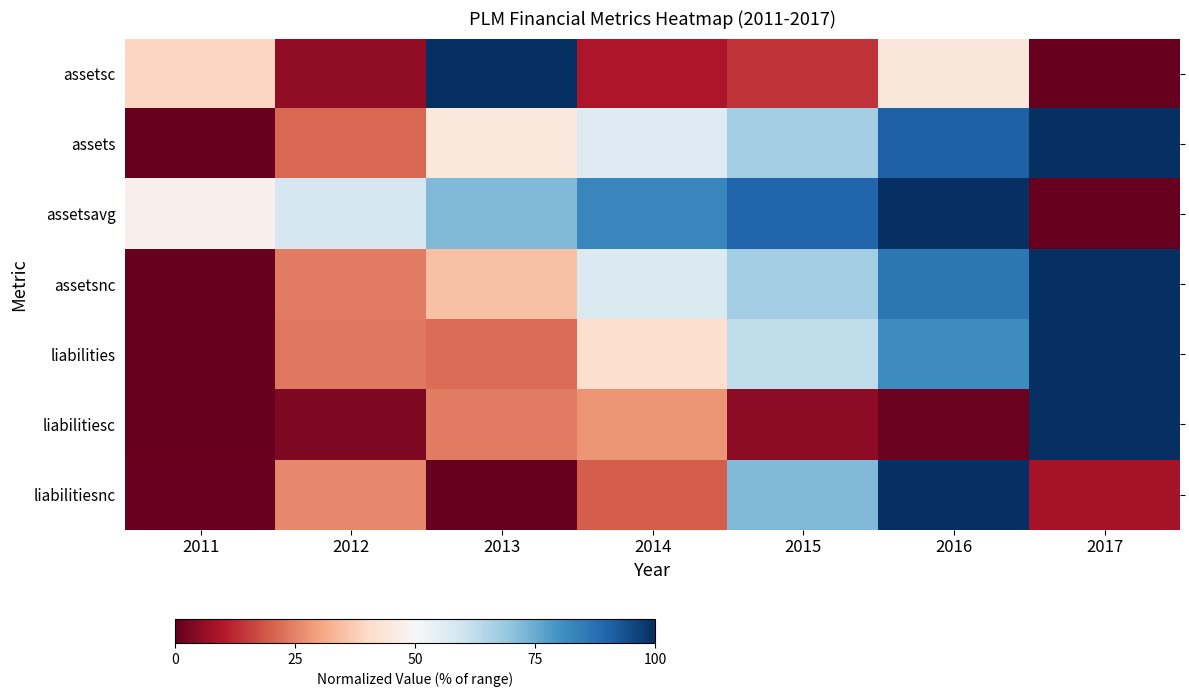

What is the maximum value shown in the chart?

1.0